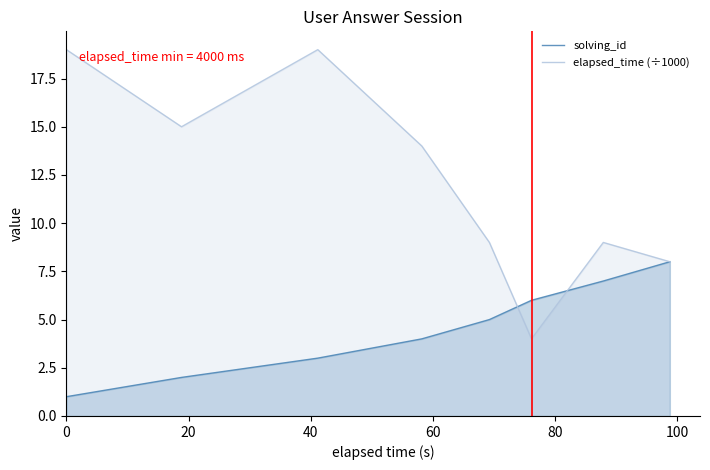

What is the total value across all series at 0?

20